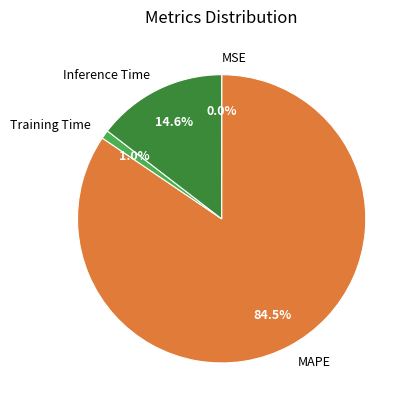

What is the majority slice?

MAPE